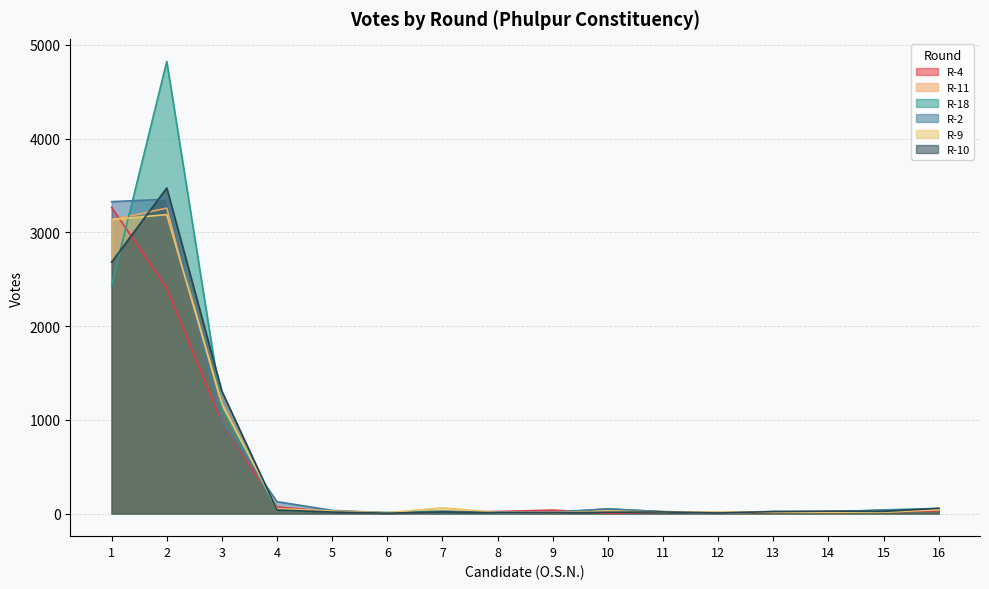

What is the value of the R-9 point at the 15th from the left?

14